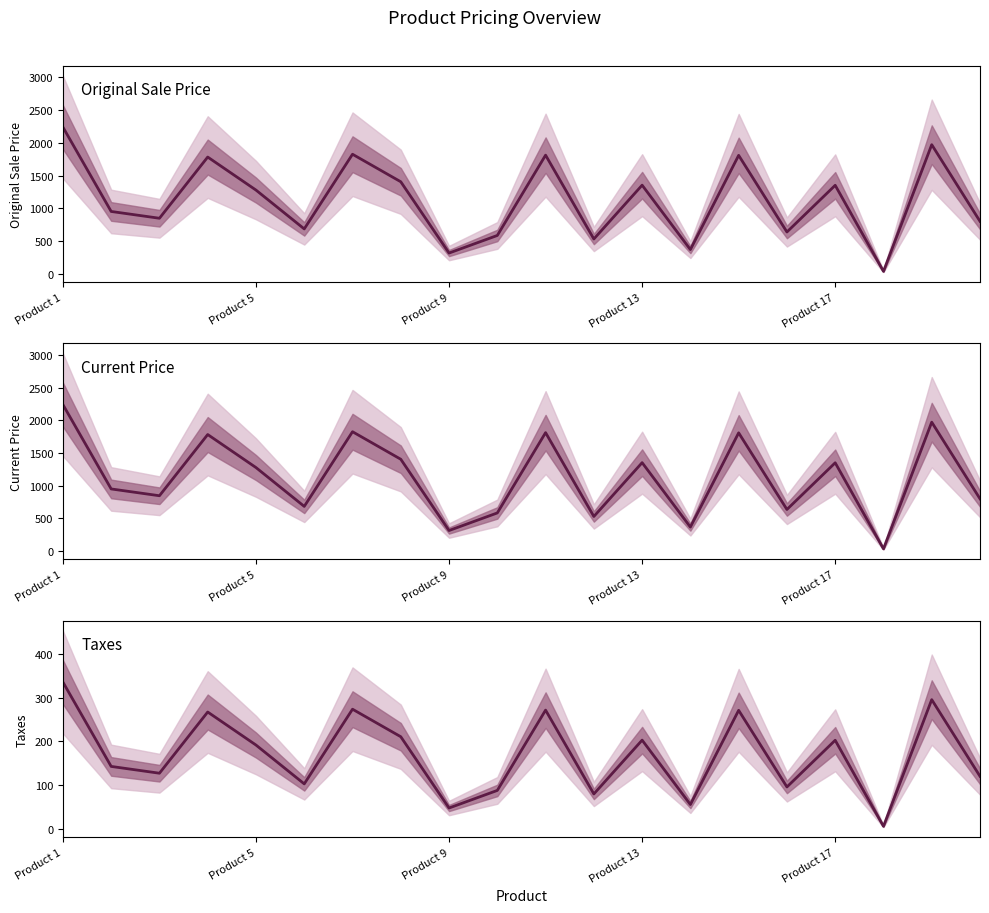

True or false: Current Price and Taxes cross at least once.

False